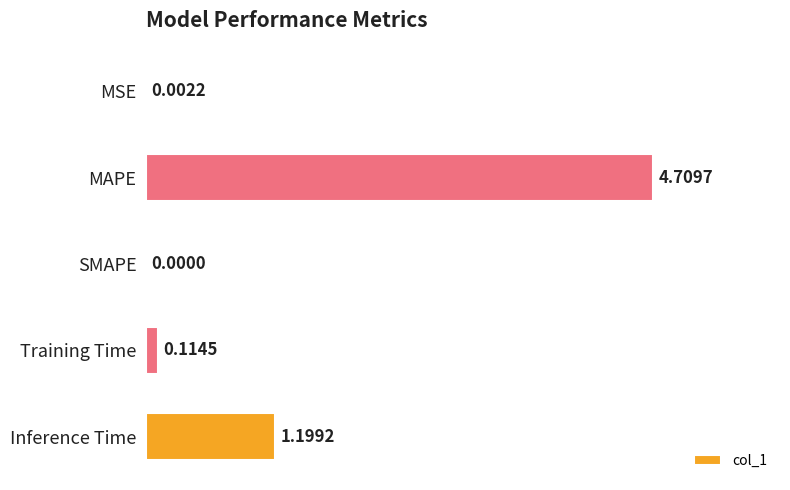

At which label is the value closest to 2?

Inference Time